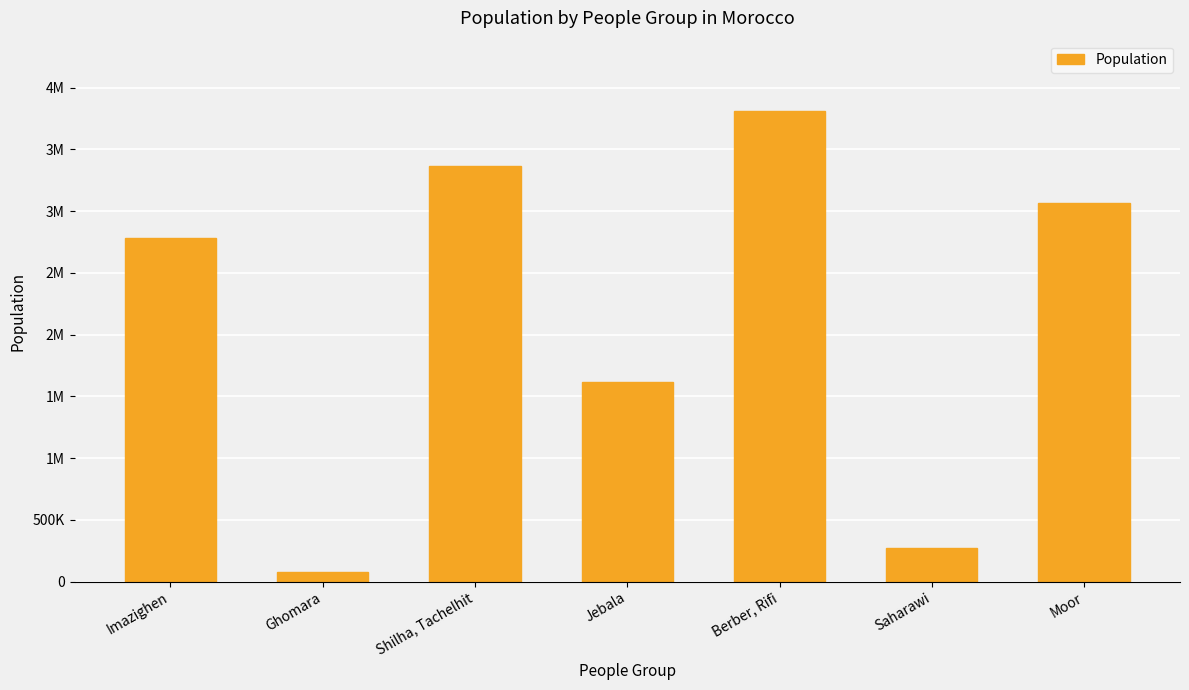

What is the greatest value displayed?

3810000